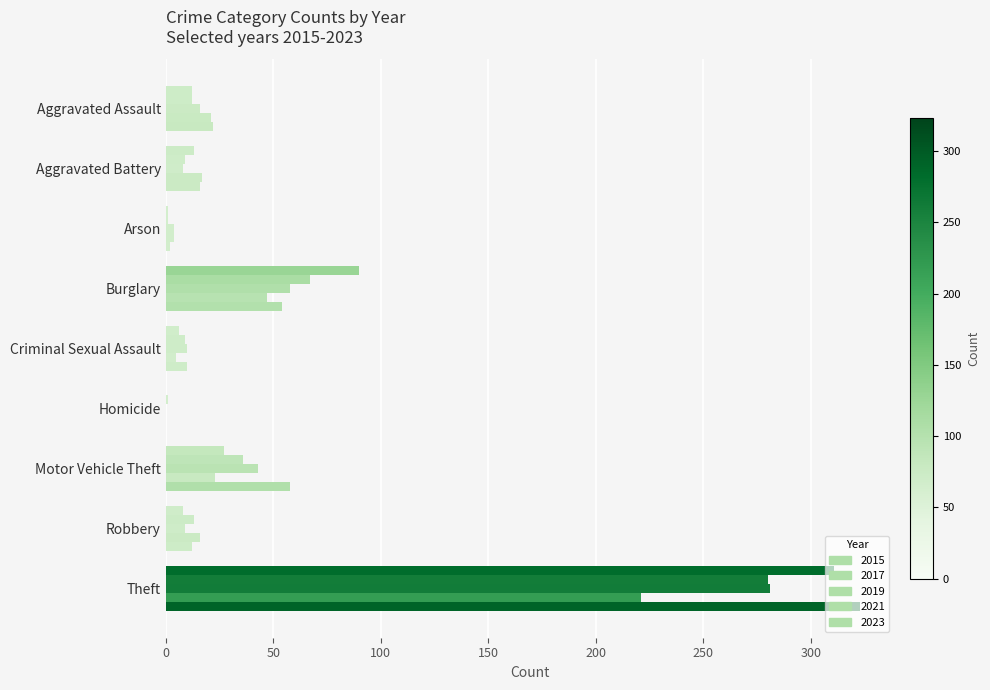

How many series are shown in this chart?

5